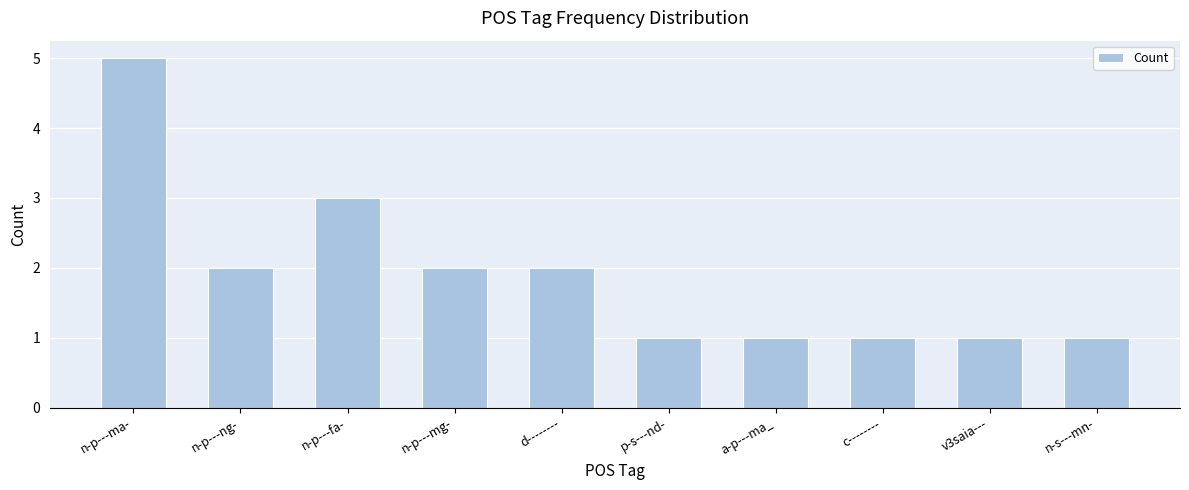

What is the label of the 9th bar from the left?

v3saia---